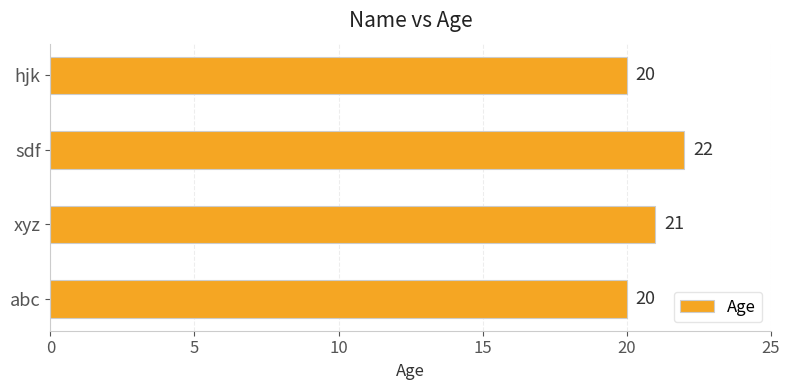

The value at hjk is 5. True or false?

False